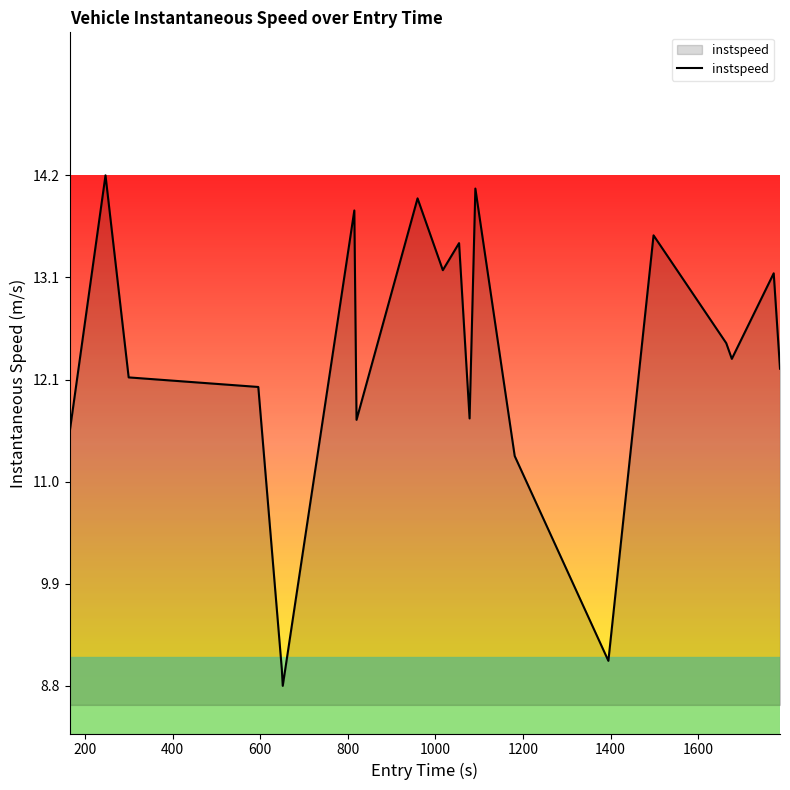

What is the difference between the maximum and minimum values?

5.4